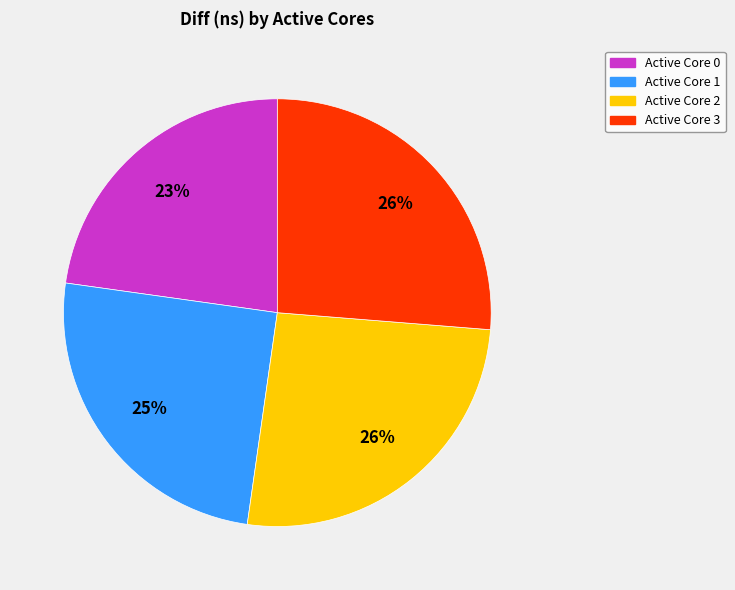

Is there any slice that represents more than half of the pie?

No